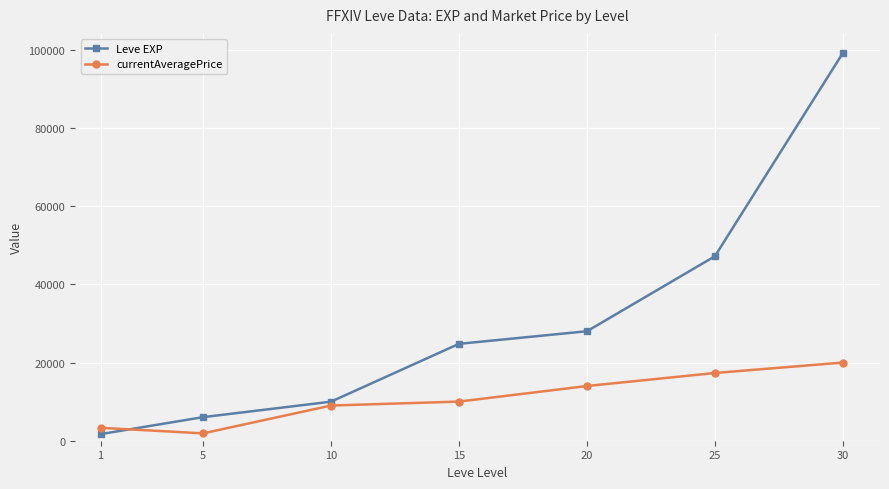

The value of Leve EXP at 15 is 36643. True or false?

False